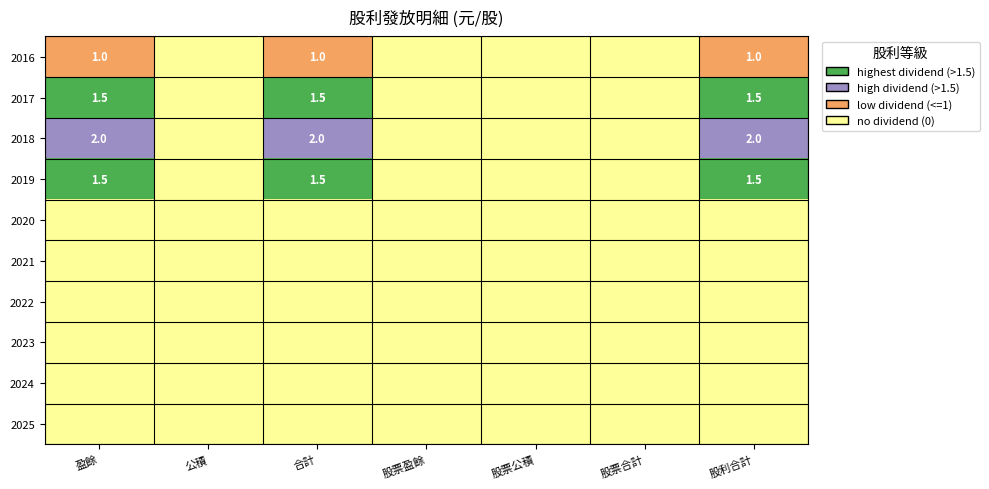

True or false: 2018 has a value of 2.9 at 盈餘.

False